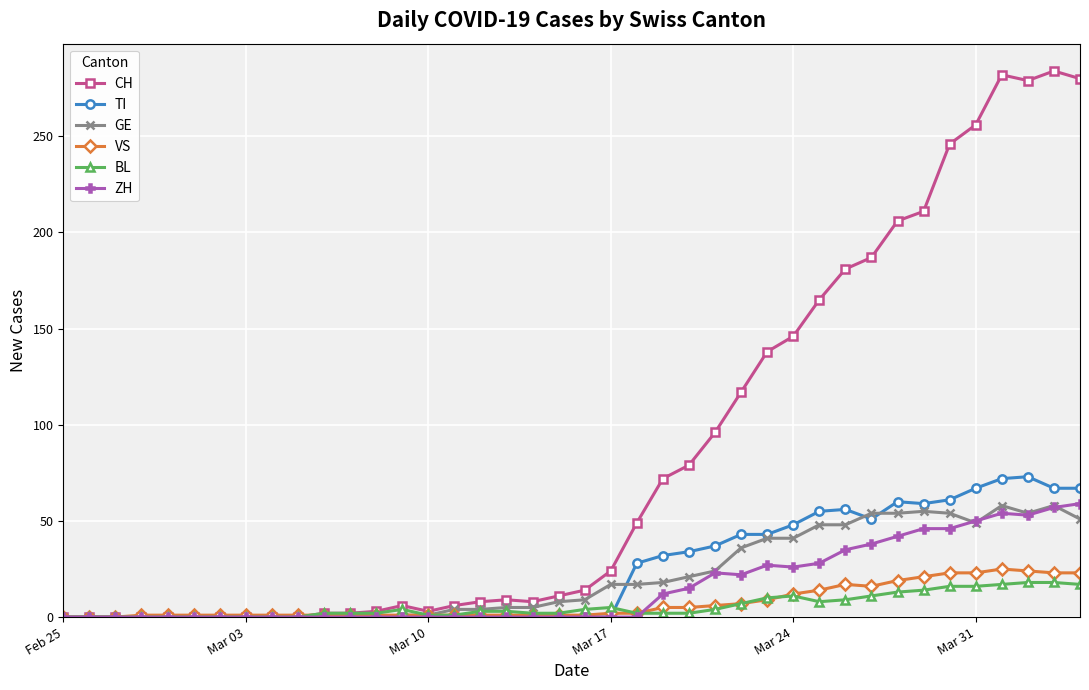

Which series has the widest spread of values?

CH